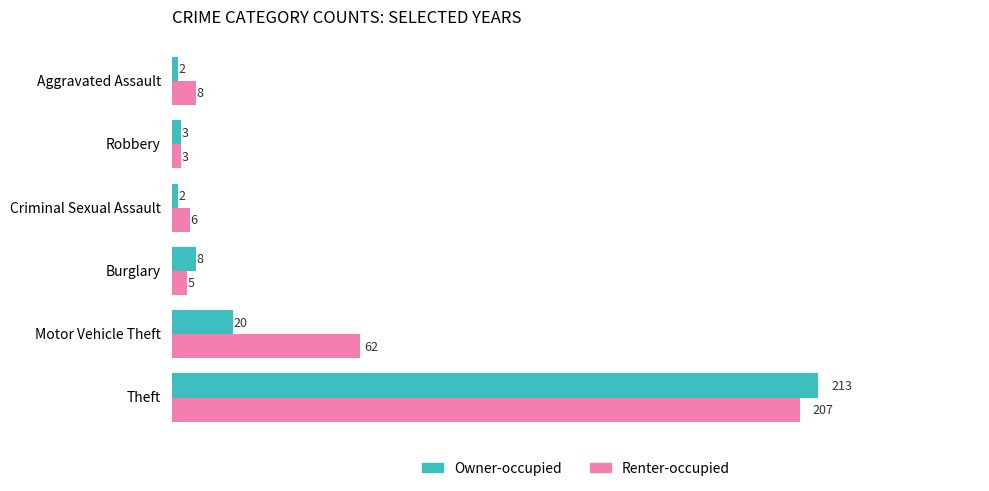

Which series has the widest spread of values?

Owner-occupied